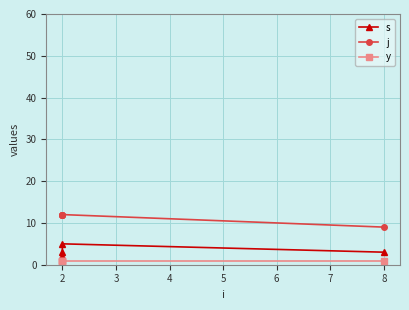

How many data points in s are less than 3?

2